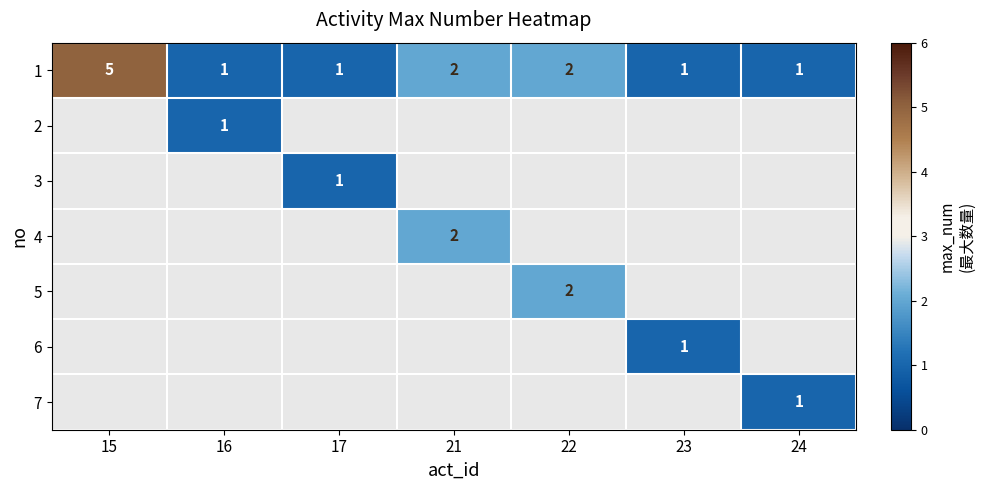

How many categories are shown in the chart?

7